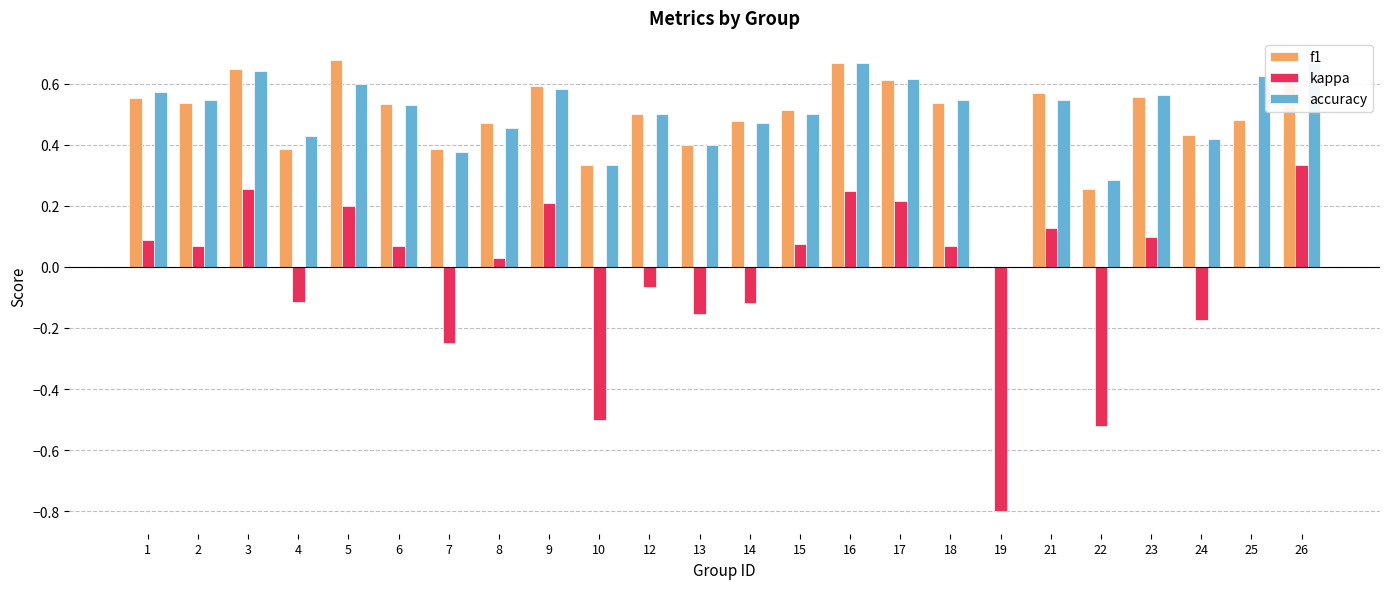

Which category has the highest value in the accuracy series?

16